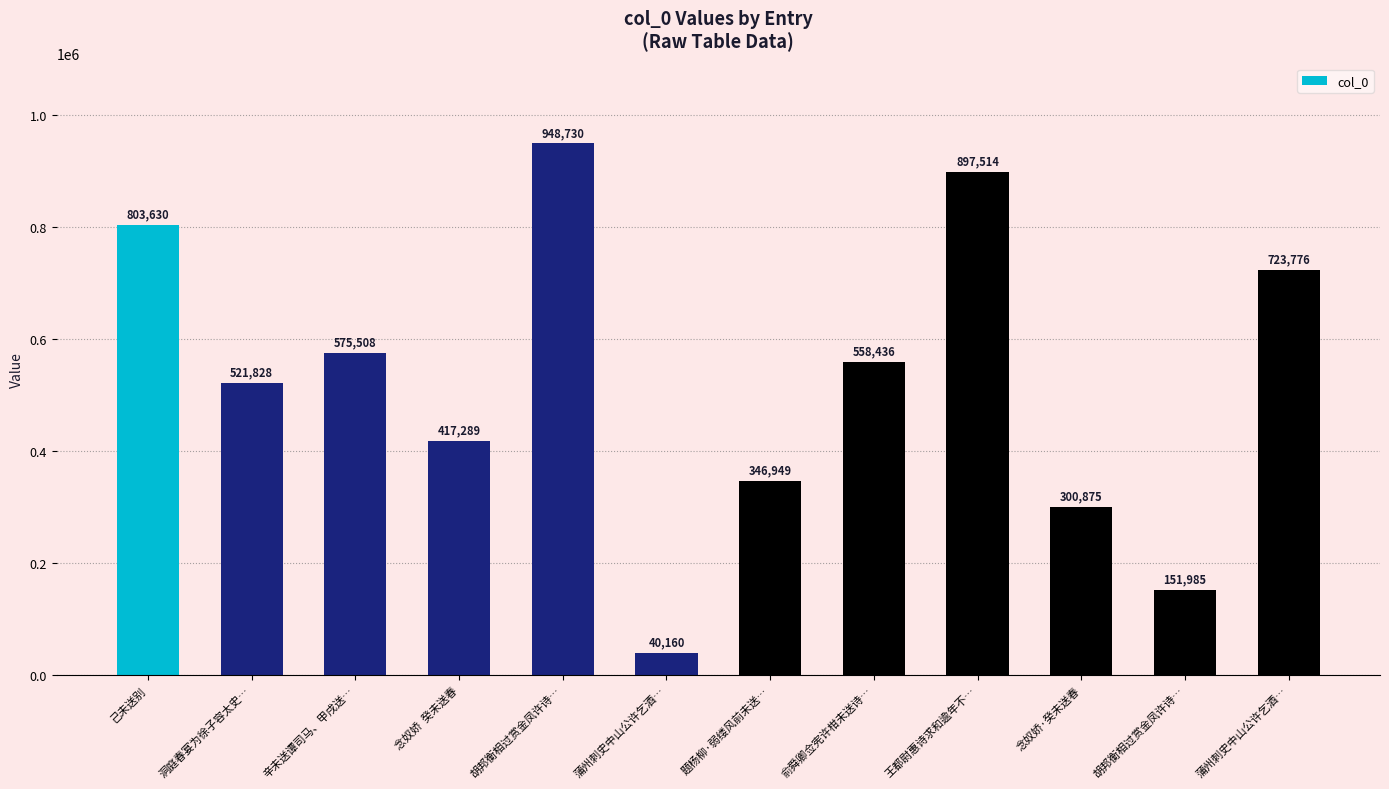

What is the sum of all values?

6286680